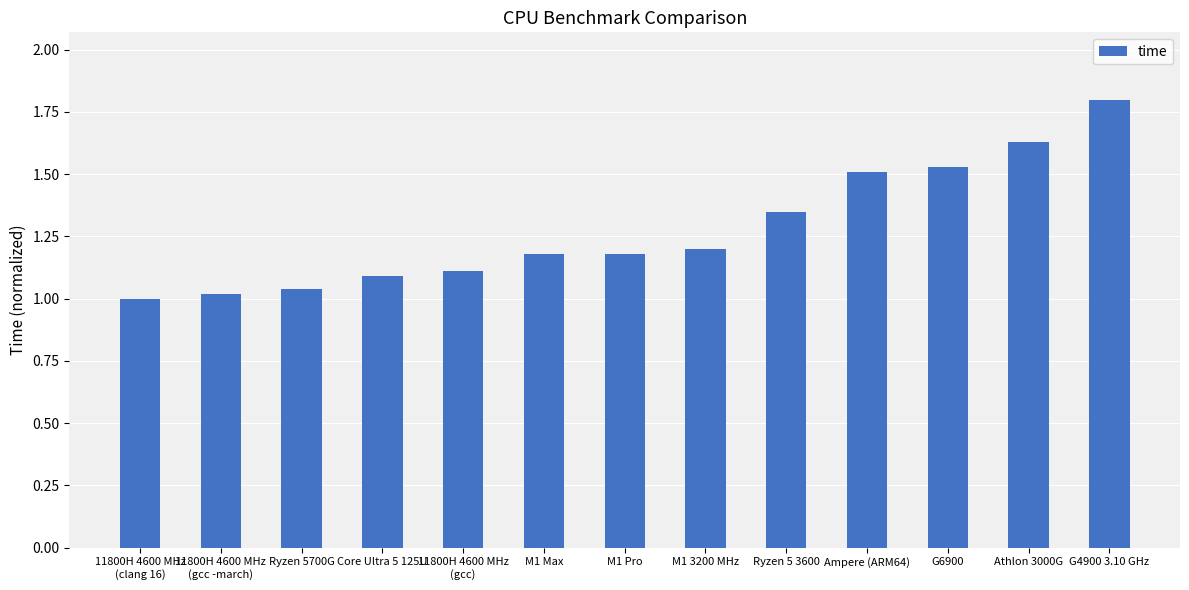

What is the label of the 4th bar from the right?

Ampere (ARM64)